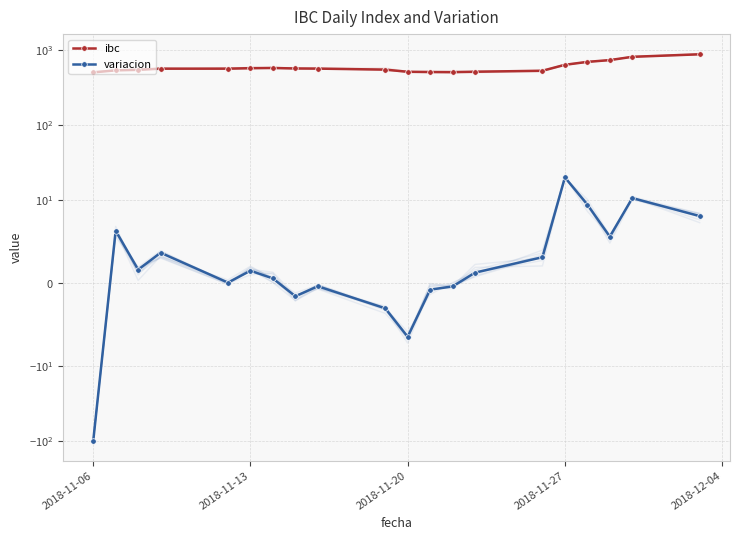

How many lines are shown in the chart?

2